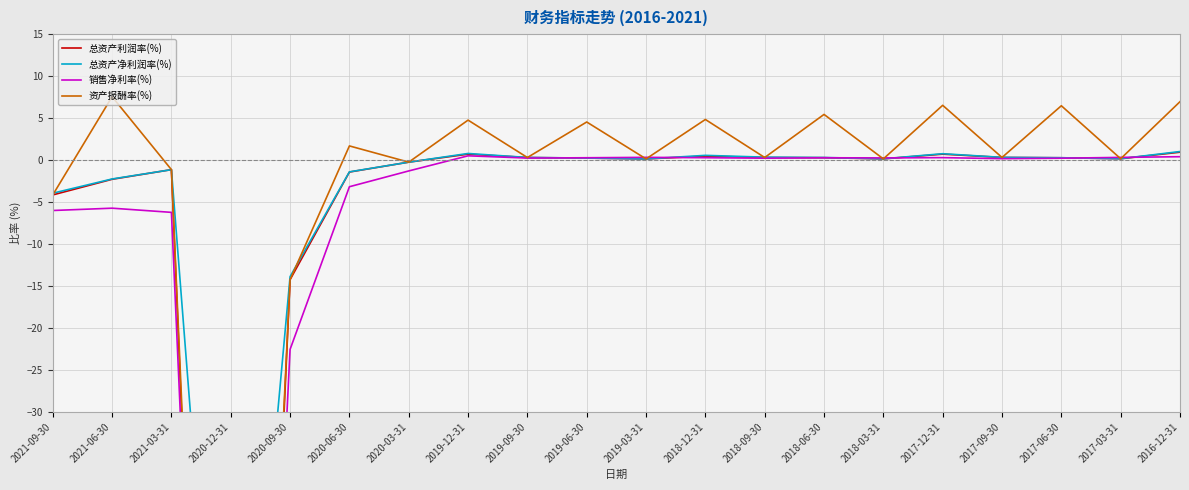

The 总资产净利润率(%) series shows -46.3 at 2020-12-31. True or false?

False